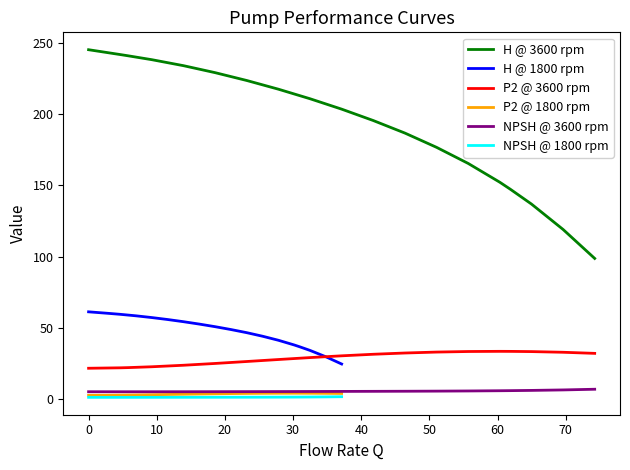

What are all the series names shown in the legend?

H @ 3600 rpm, H @ 1800 rpm, P2 @ 3600 rpm, P2 @ 1800 rpm, NPSH @ 3600 rpm, NPSH @ 1800 rpm